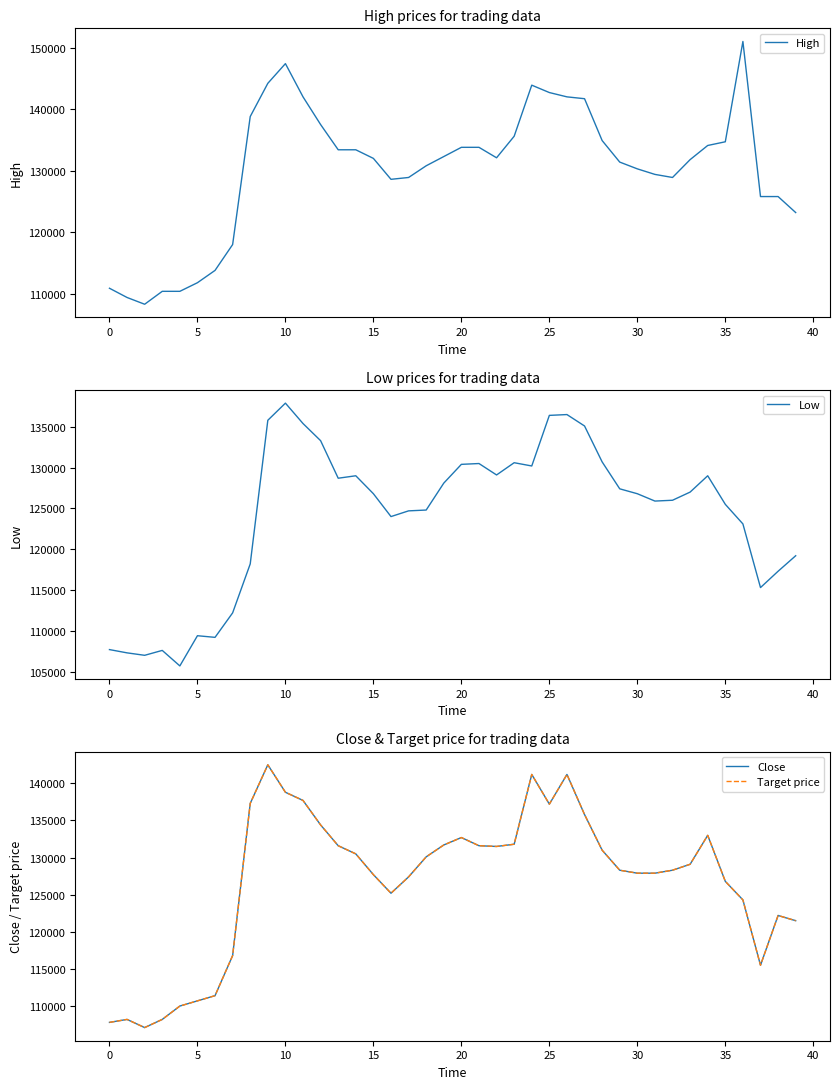

True or false: Target price and Low intersect in this chart.

False